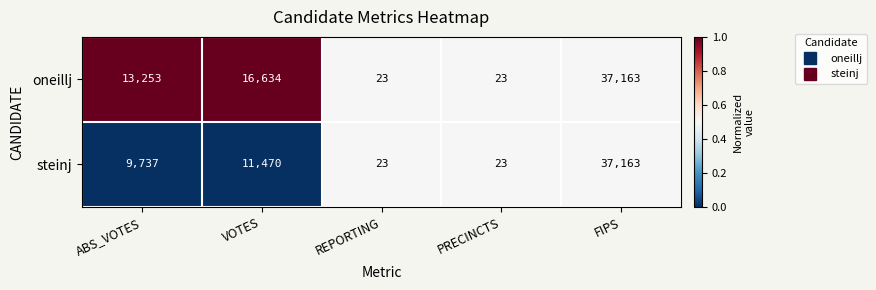

The oneillj series shows 4860 at ABS_VOTES. True or false?

False